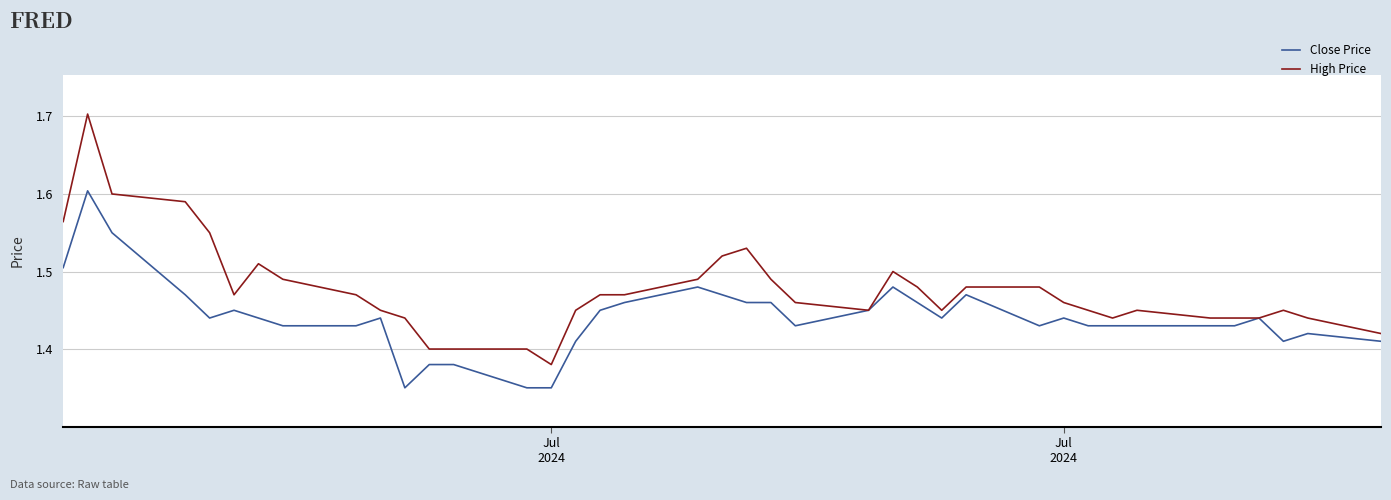

What are all the series names shown in the legend?

Close Price, High Price